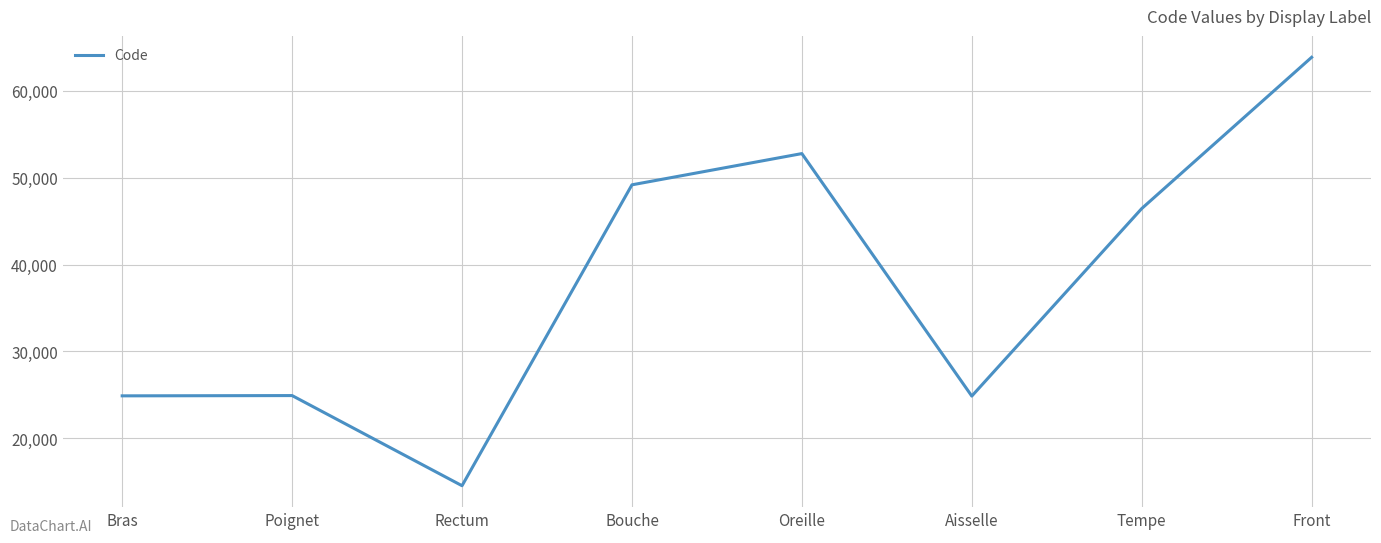

Read the value at Oreille, to the nearest 100.

52800